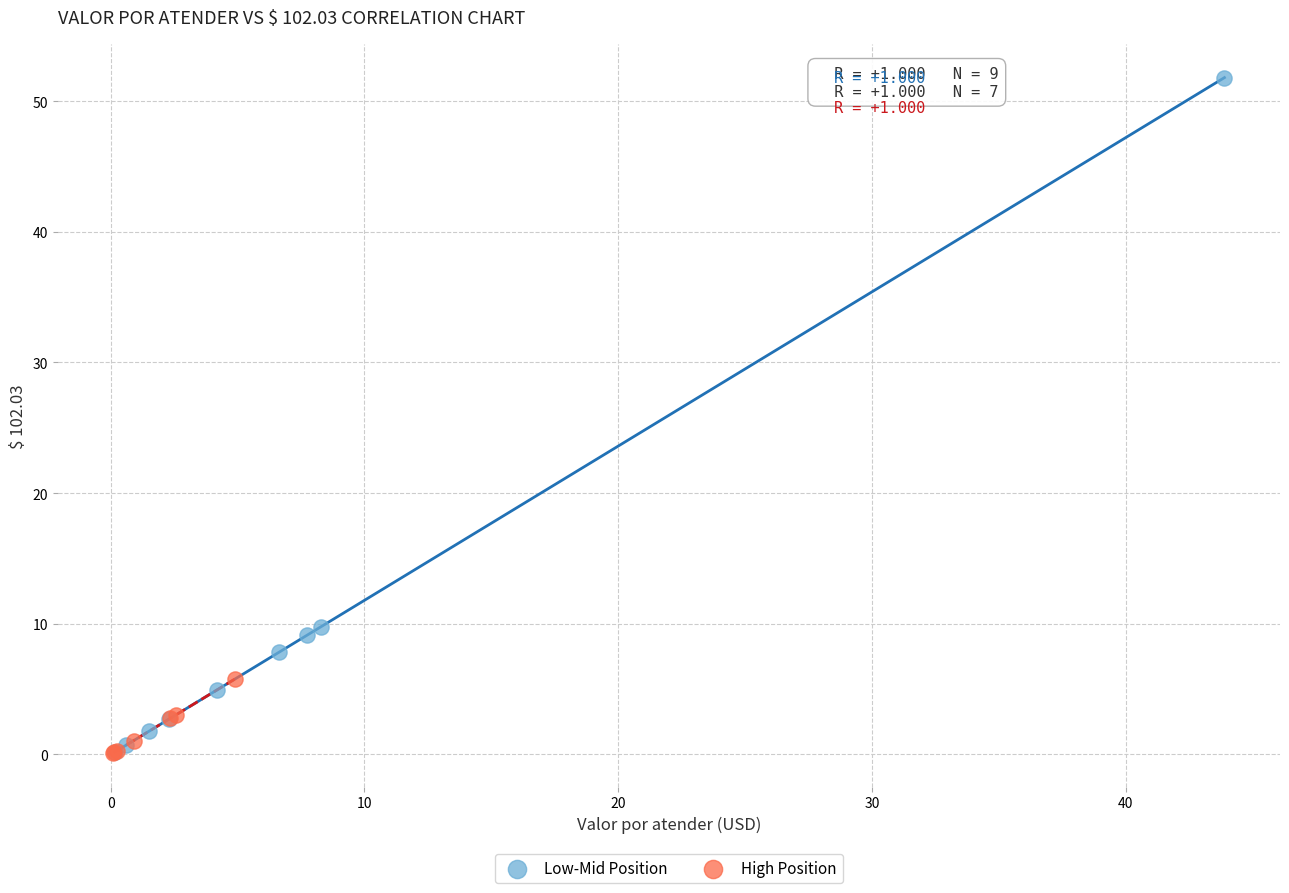

Which series contains the highest Y value?

Low-Mid Position